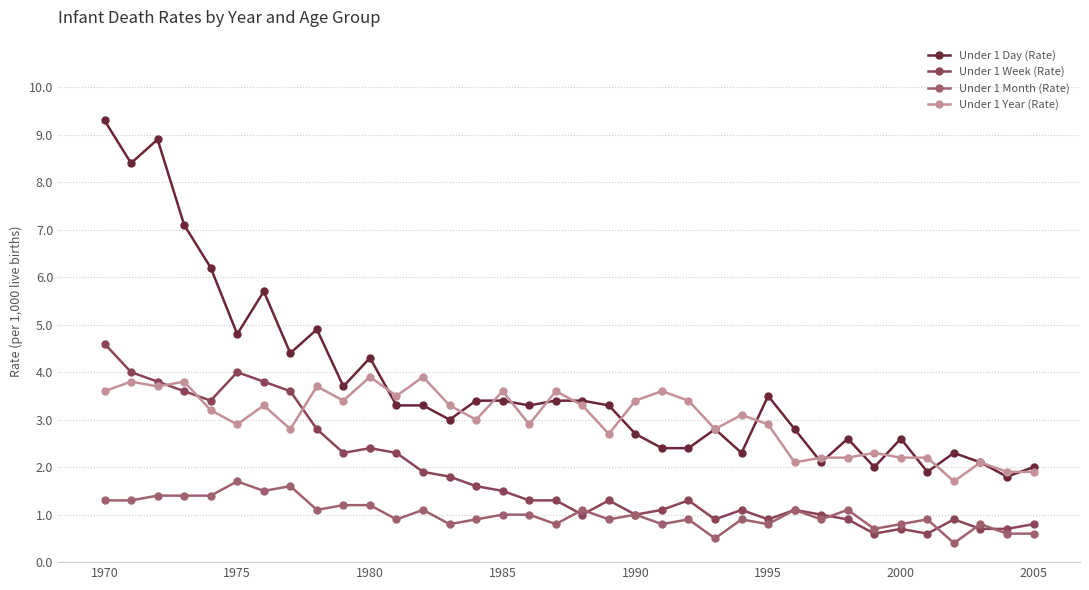

Which series has the largest range (max minus min)?

Under 1 Day (Rate)